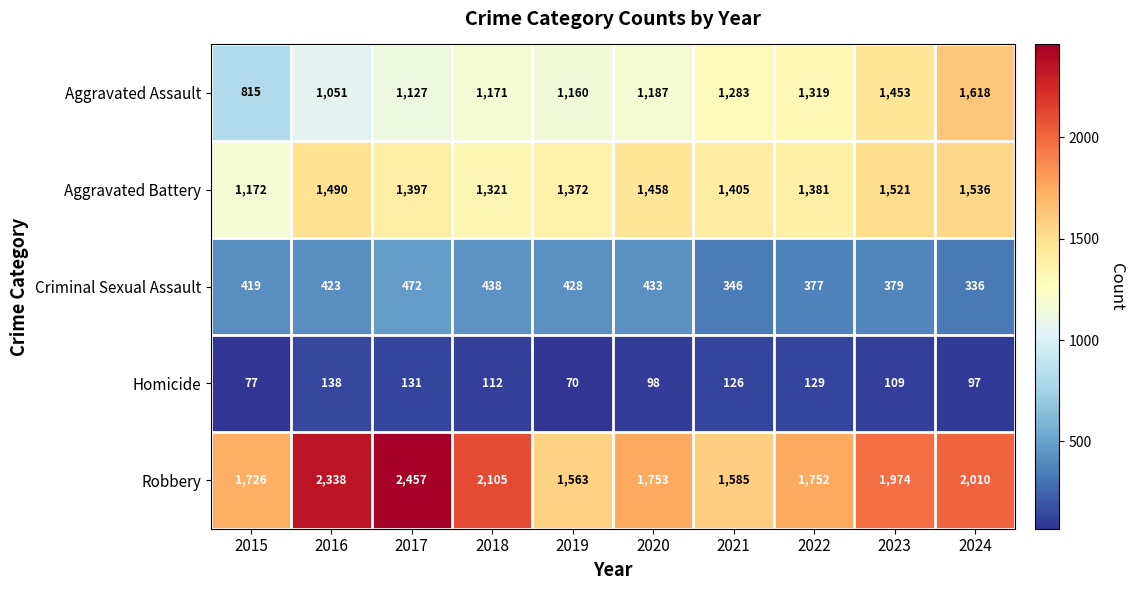

List the series in order of their peak value, lowest first.

Homicide, Criminal Sexual Assault, Aggravated Battery, Aggravated Assault, Robbery